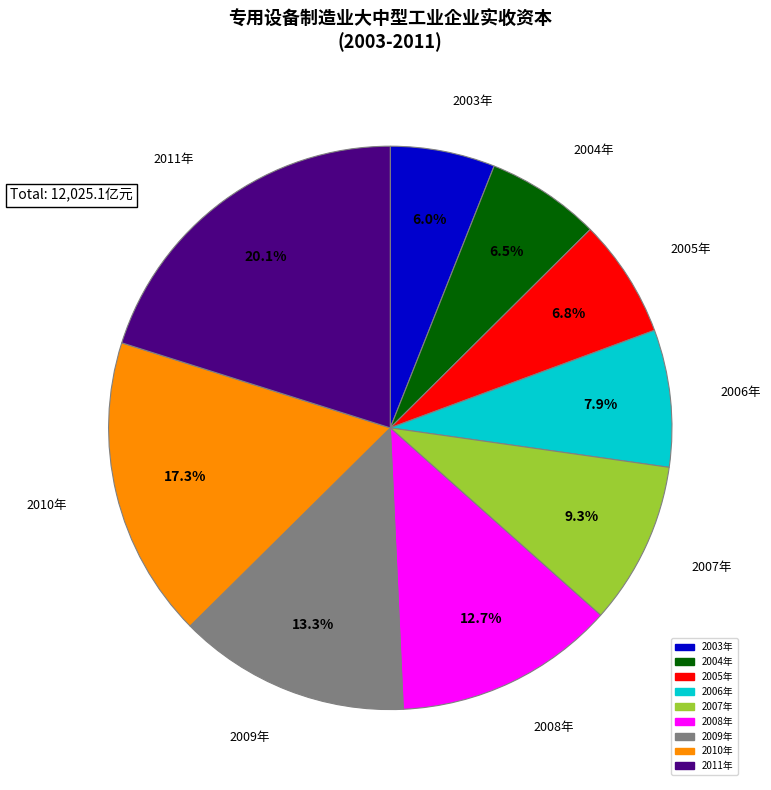

Does 2010年 represent more than half of the total?

No